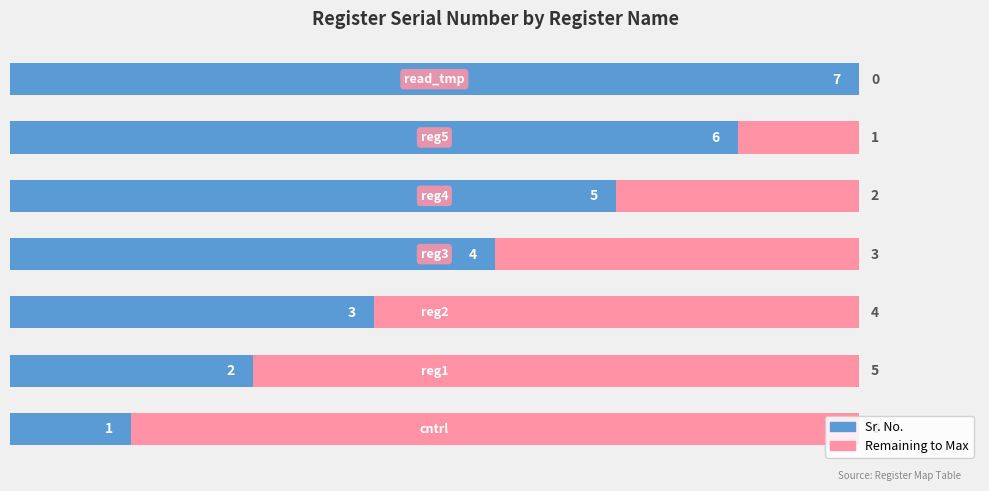

How many Sr. No. values are between 2 and 6?

5